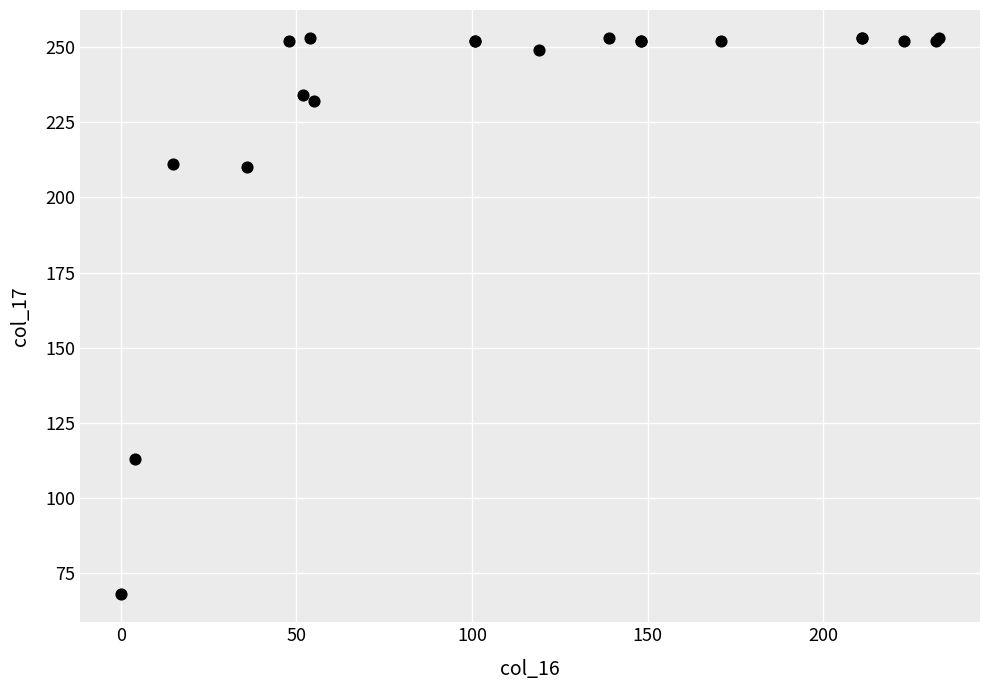

What Y value in the scatter plot is closest to 160?

113